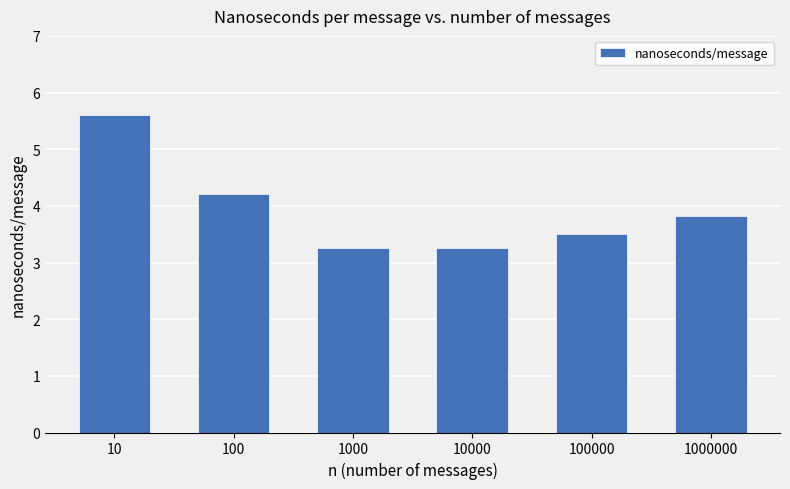

How many categories are shown in the chart?

6